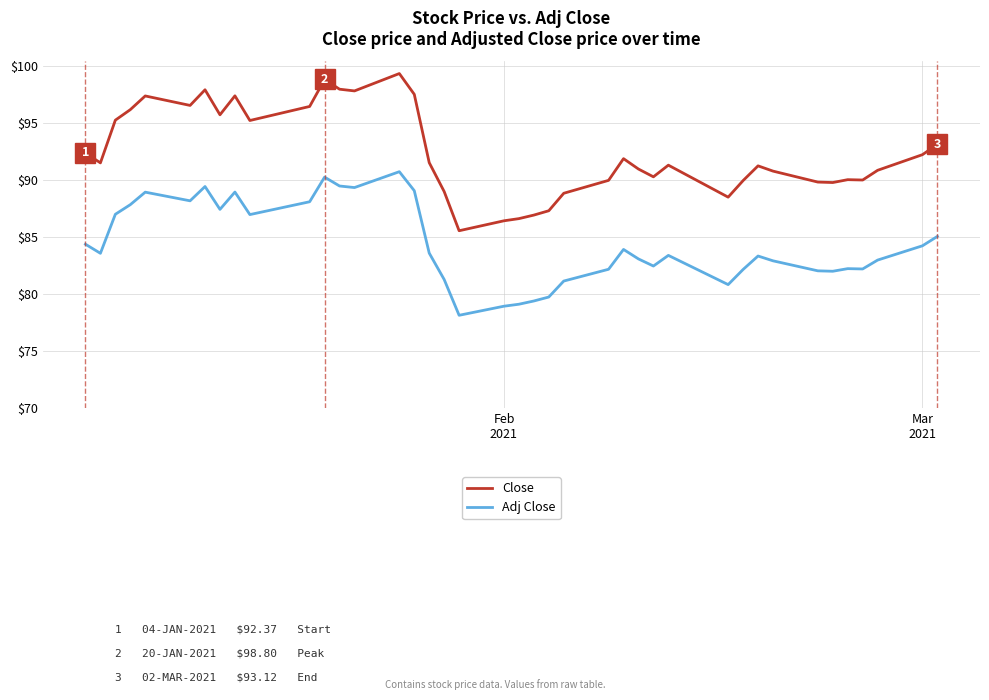

List the series in order of their peak value, lowest first.

Adj Close, Close